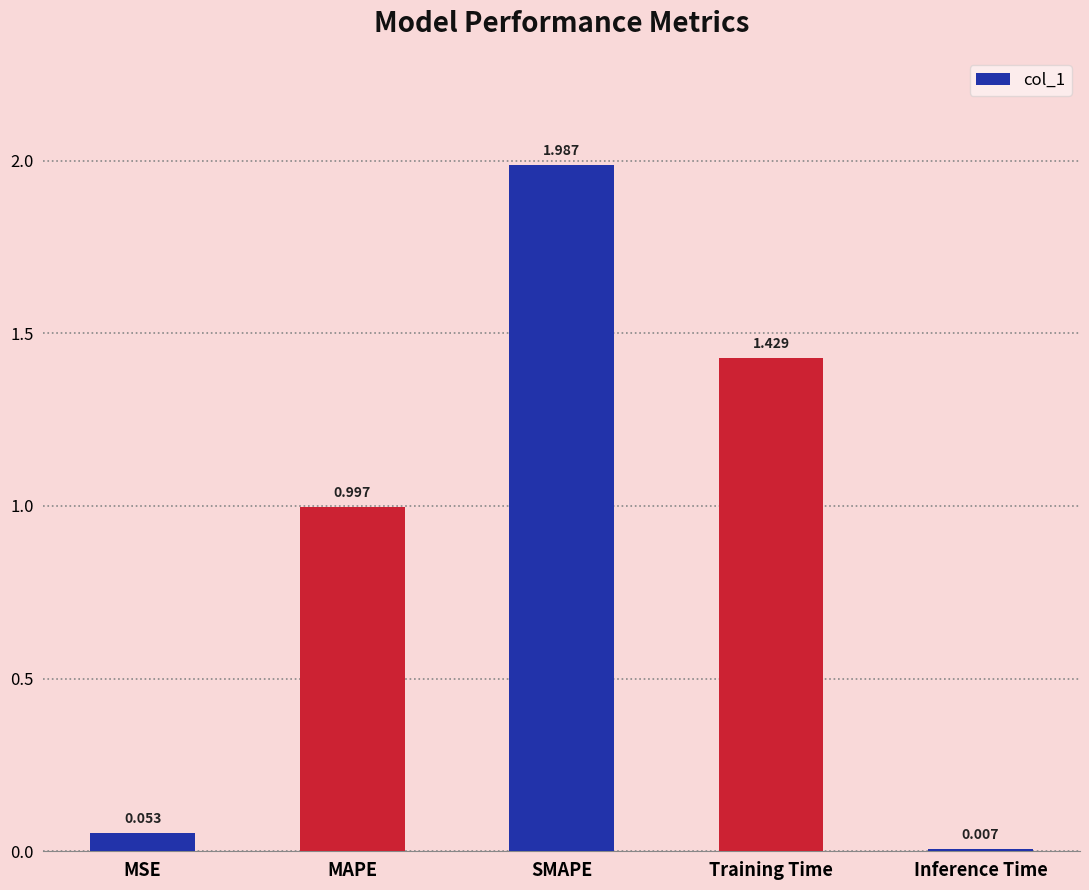

Which category has the lowest value across all series?

Inference Time